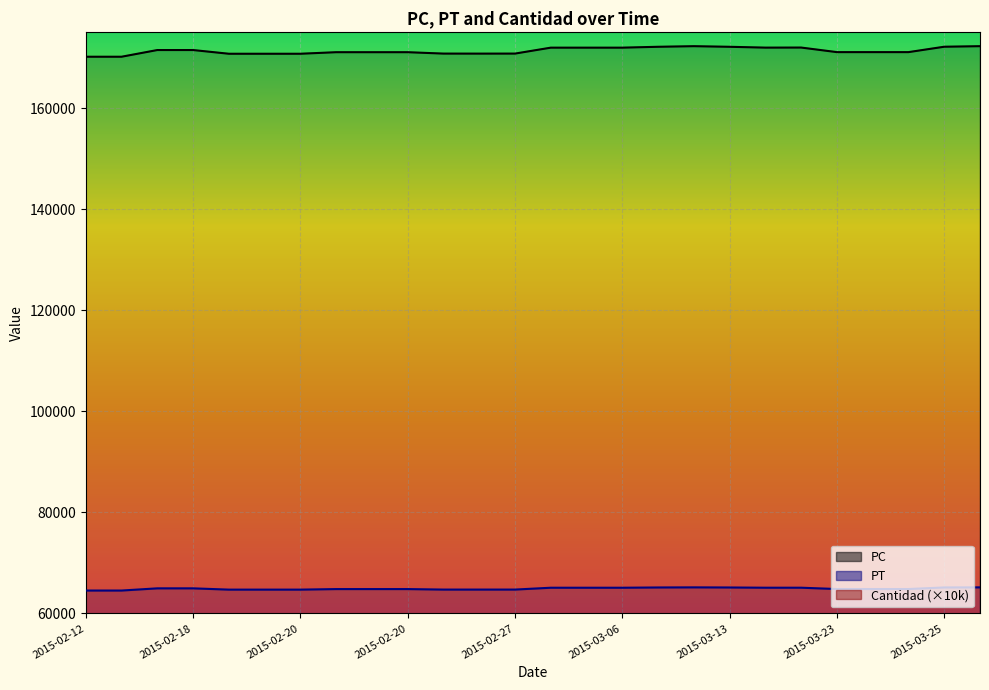

At how many categories does at least one series exceed 112289?

26